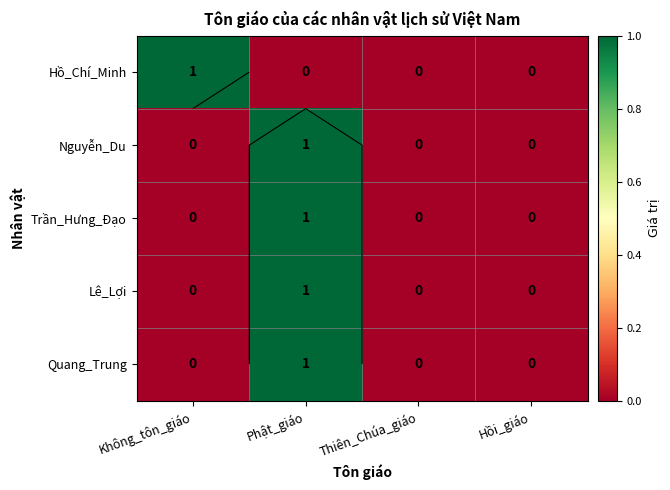

What is the difference between the maximum and minimum values in the Trần_Hưng_Đạo series?

1